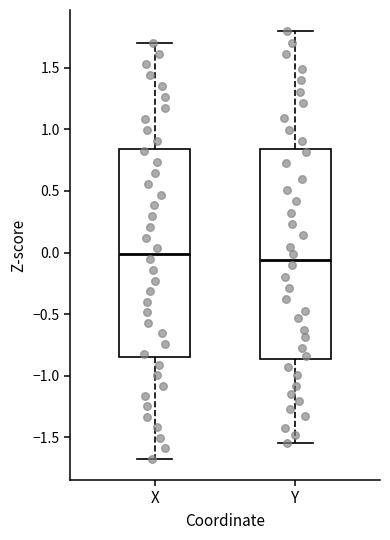

Reading left to right, read every box against the y-axis: the position of its median line, the range the box covers, and the ends of its whiskers. The values are not printed on the chart, so give them approximately, as read against the axis.

X: median 0.00, box -0.85 to 0.85, whiskers -1.65 to 1.70
Y: median -0.05, box -0.85 to 0.85, whiskers -1.55 to 1.80